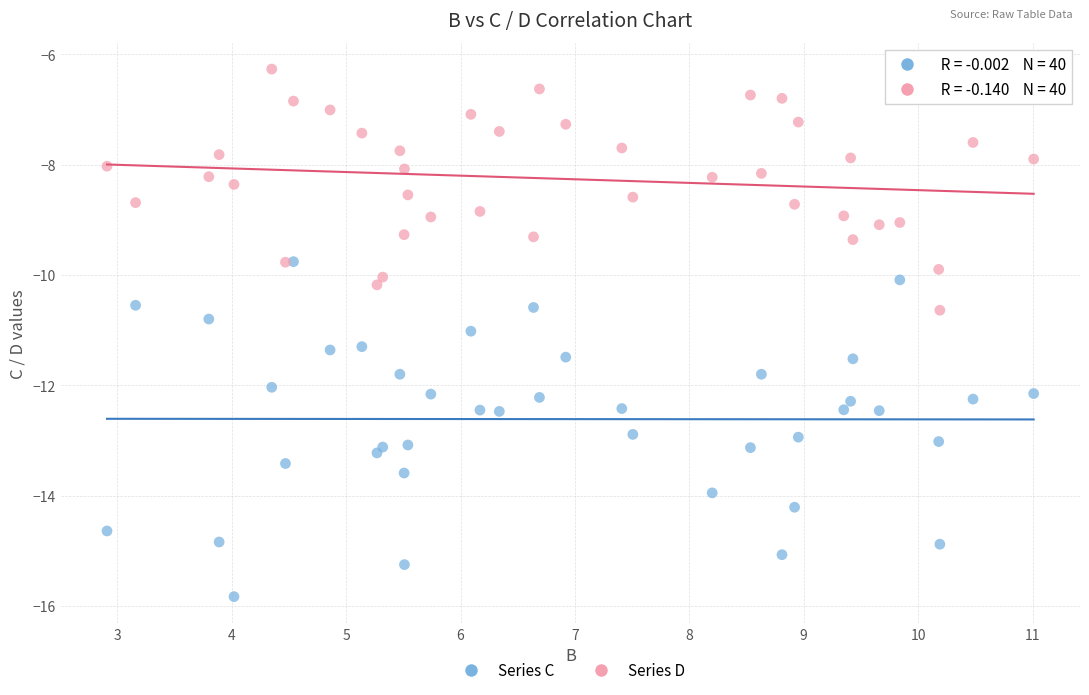

What are all the series names shown in the legend?

Series C, Series D